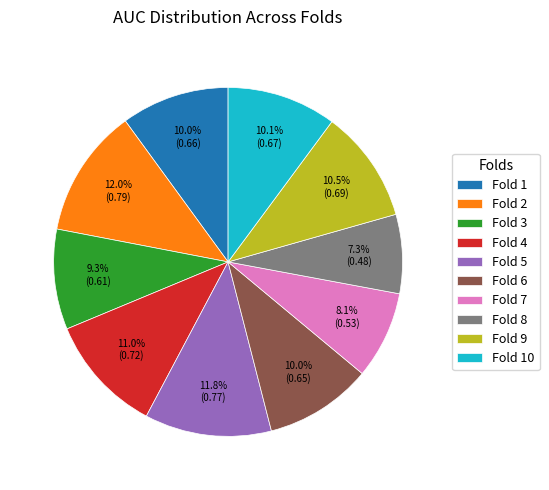

What is the smallest slice in the pie chart?

Fold 8